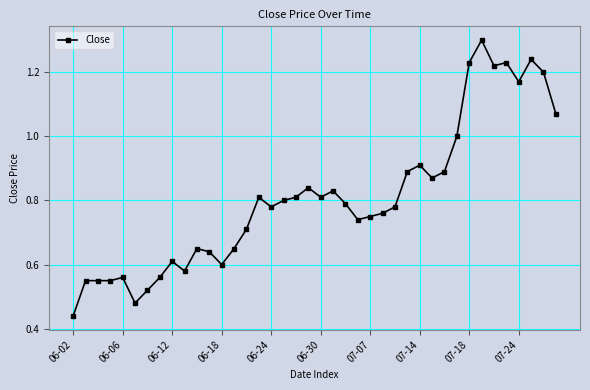

True or false: there are more than 1 points higher than both neighbors.

True